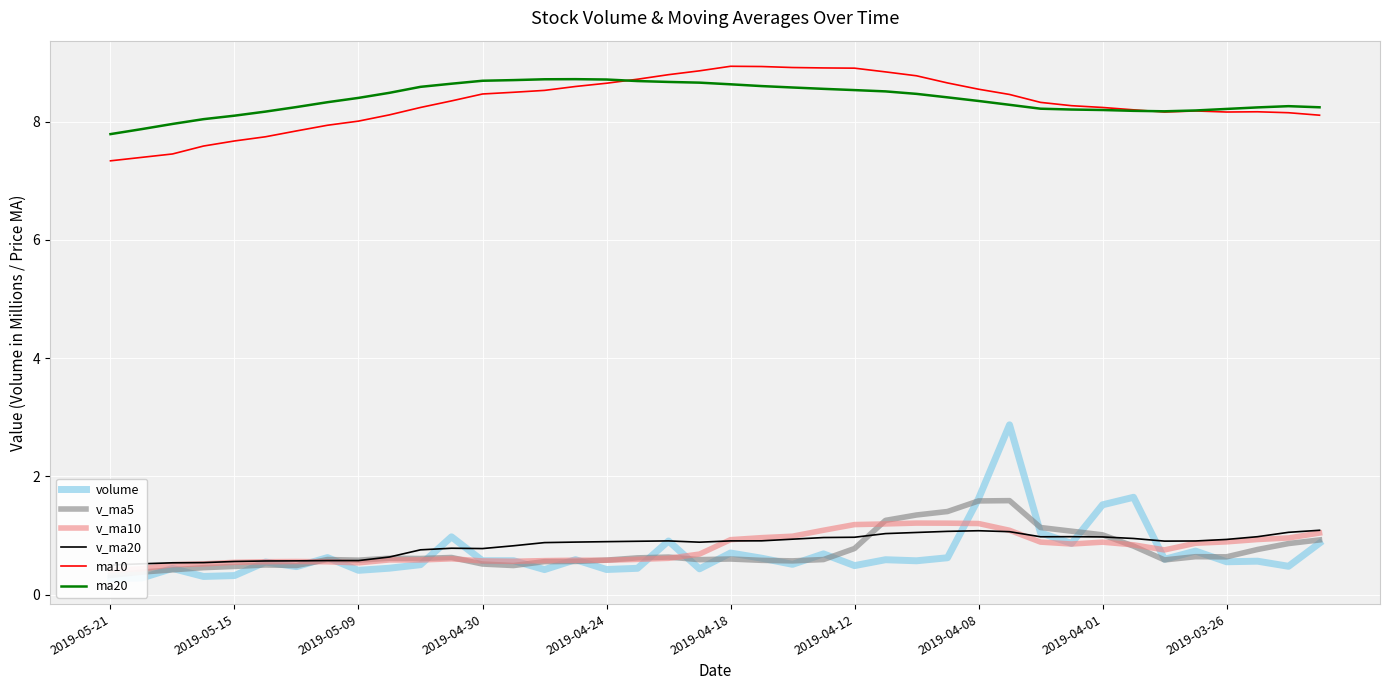

At 14, list the series in order from largest to smallest.

ma20, ma10, v_ma20, v_ma10, v_ma5, volume